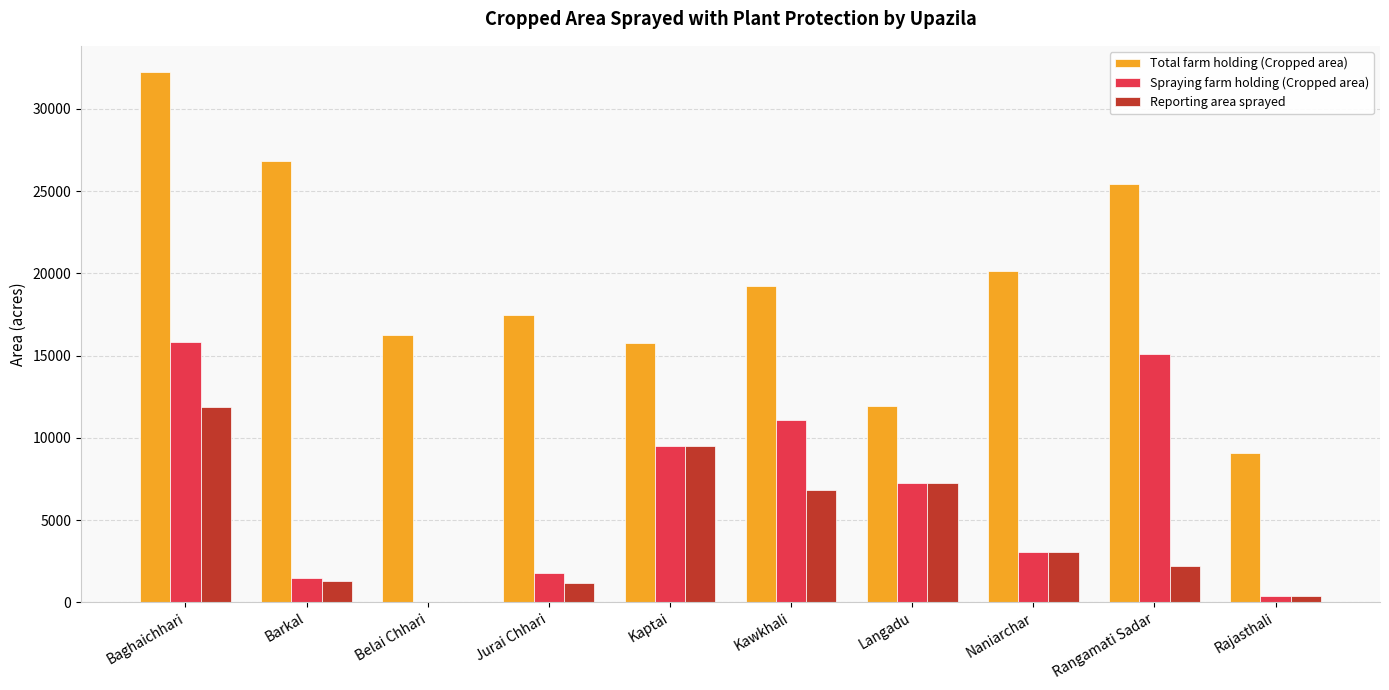

Which series has the largest total across all categories?

Total farm holding (Cropped area)